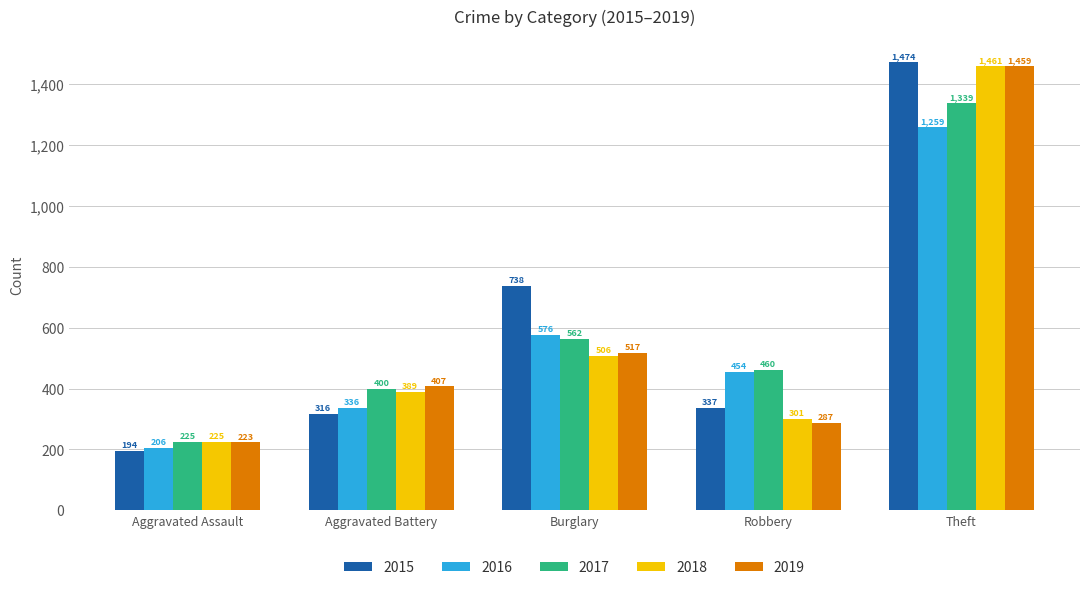

What is the greatest value displayed?

1474